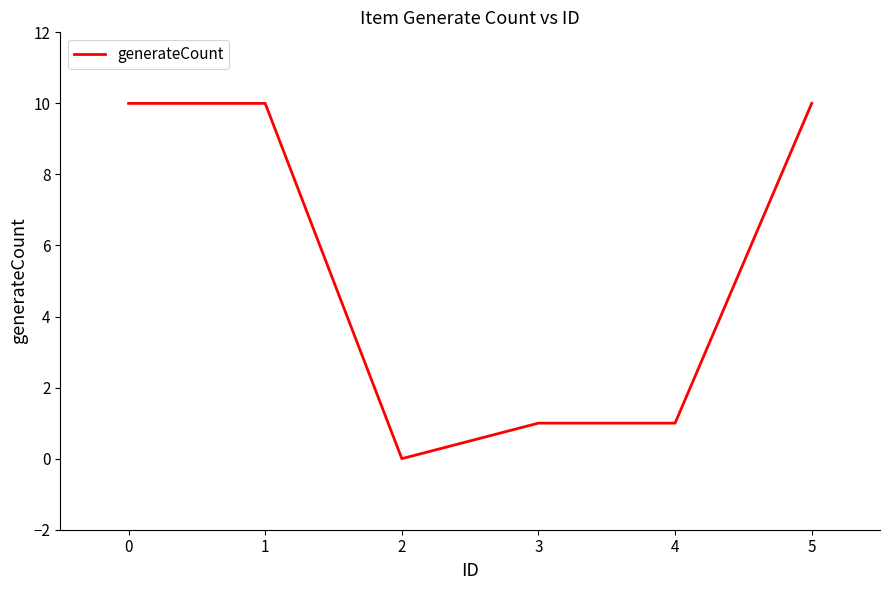

Between 5 and 2, which is larger?

5